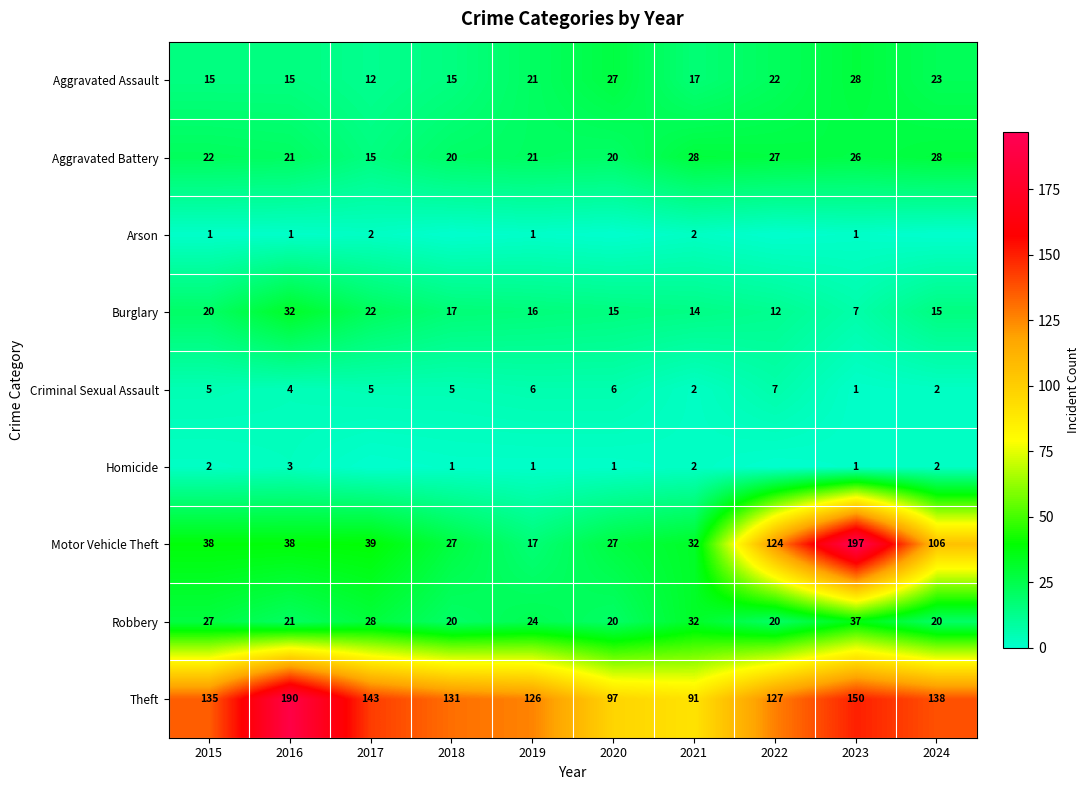

What is the difference between the highest and lowest values at 2016?

189